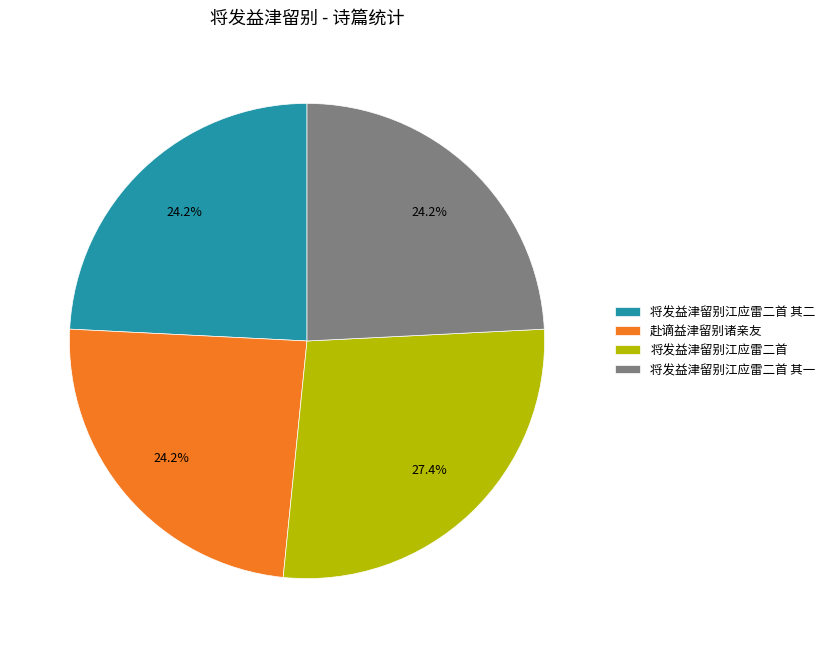

To the nearest percent, what percentage of the pie is 将发益津留别江应雷二首 其一?

24%